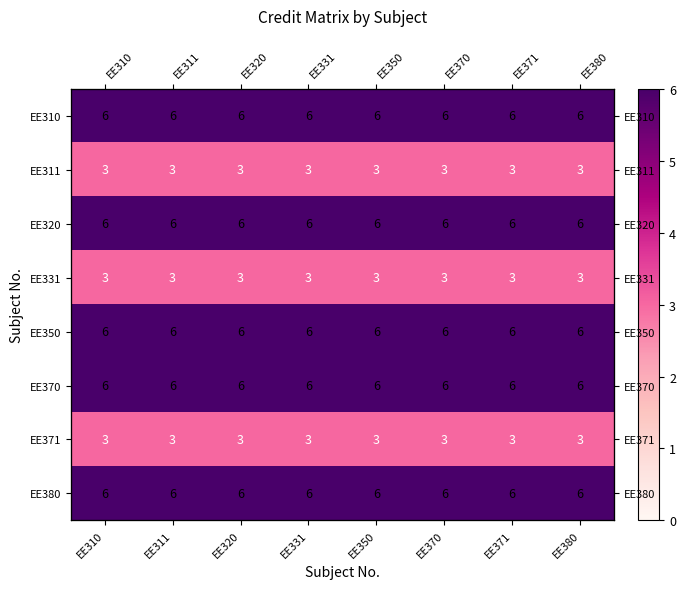

At which label is EE320 closest to 6?

EE310